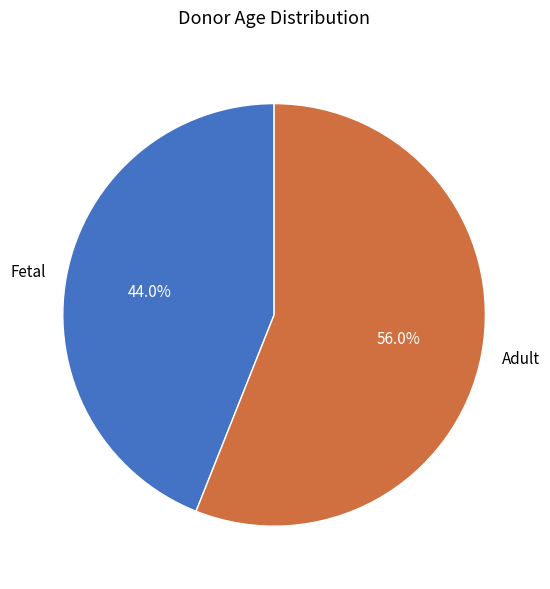

Approximately how many times larger is the value at Adult compared to Fetal?

1.3